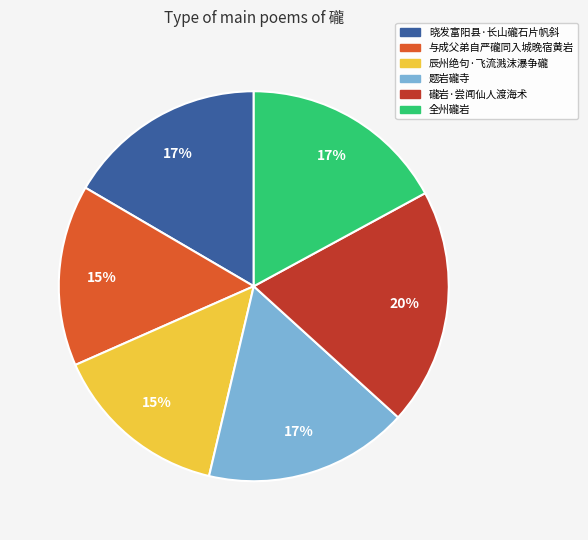

What is the ratio of the value at 礲岩·尝闻仙人渡海术 to the value at 晓发富阳县·长山礲石片帆斜?

1.2